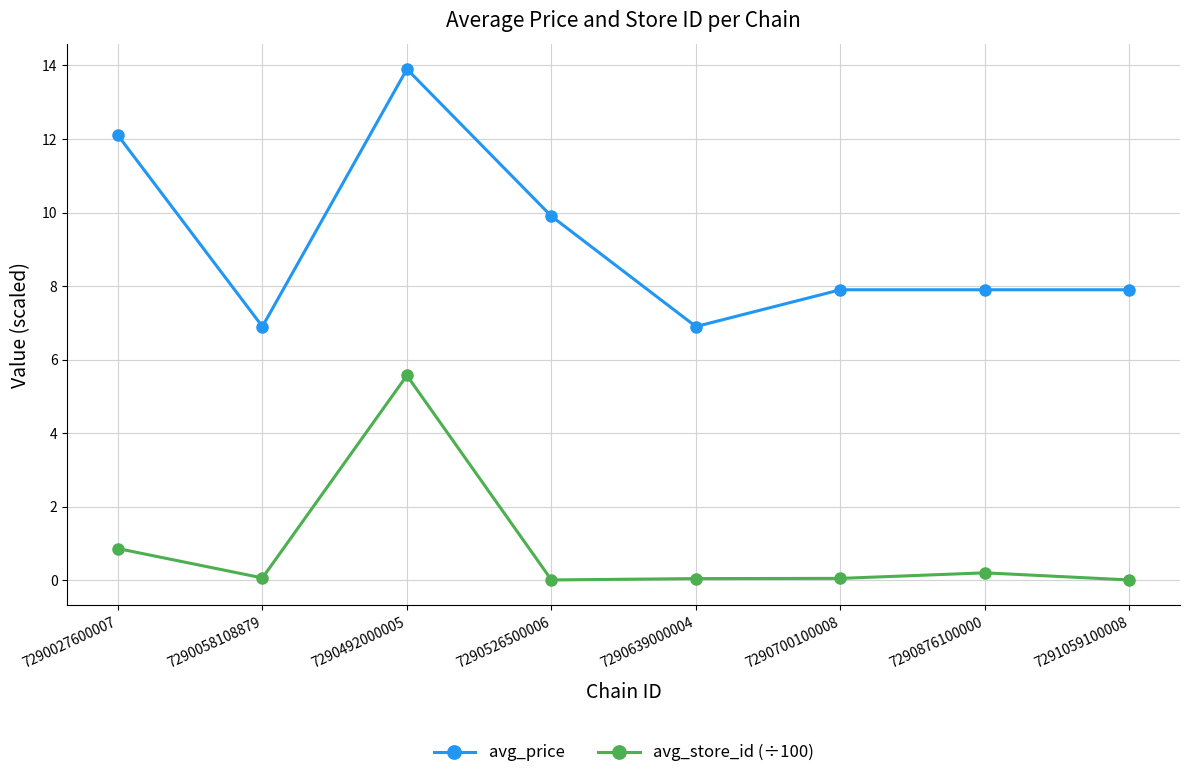

At which label is avg_store_id (÷100) closest to 2?

7290027600007